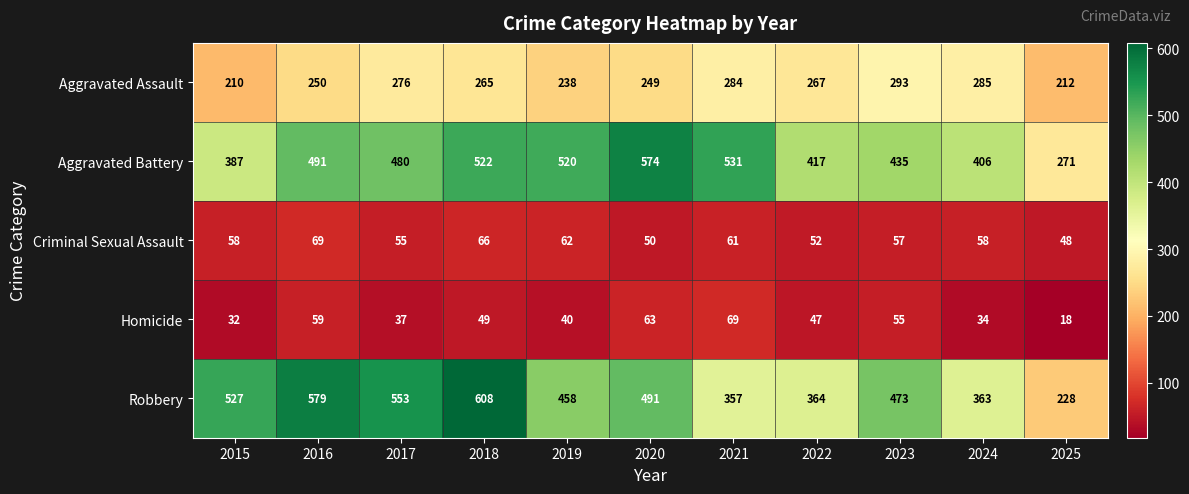

Which series has the largest range (max minus min)?

Robbery